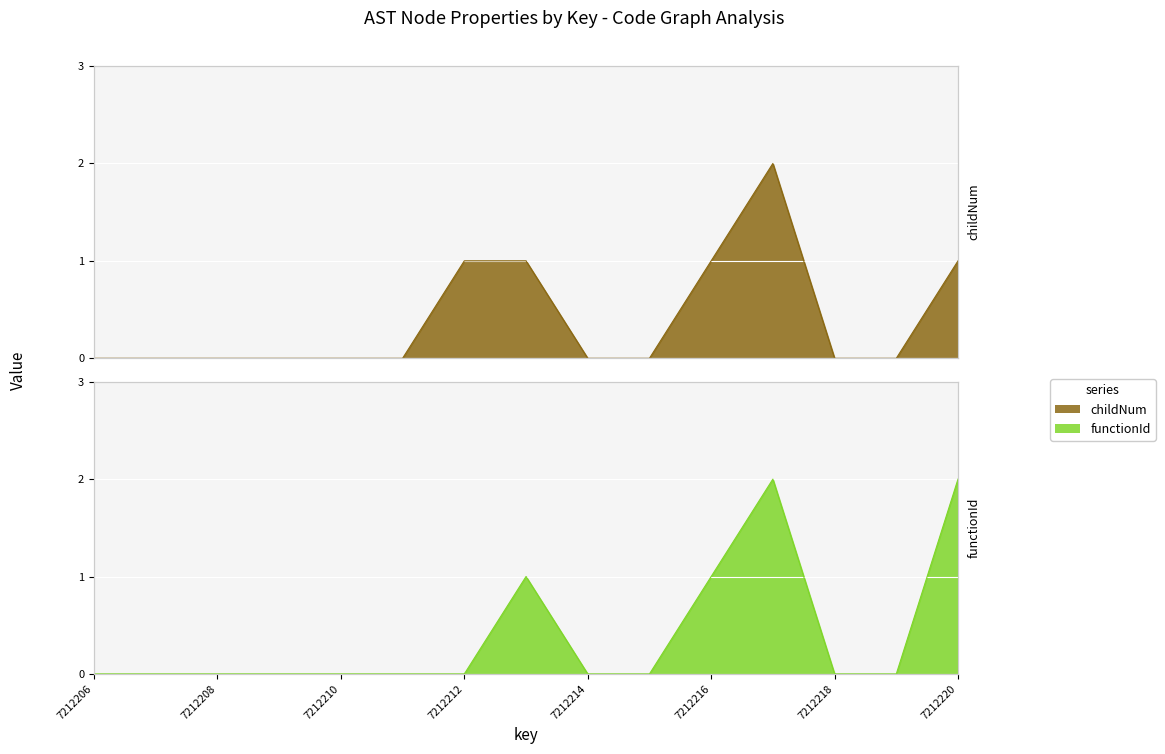

True or false: functionId and childNum cross at least once.

False